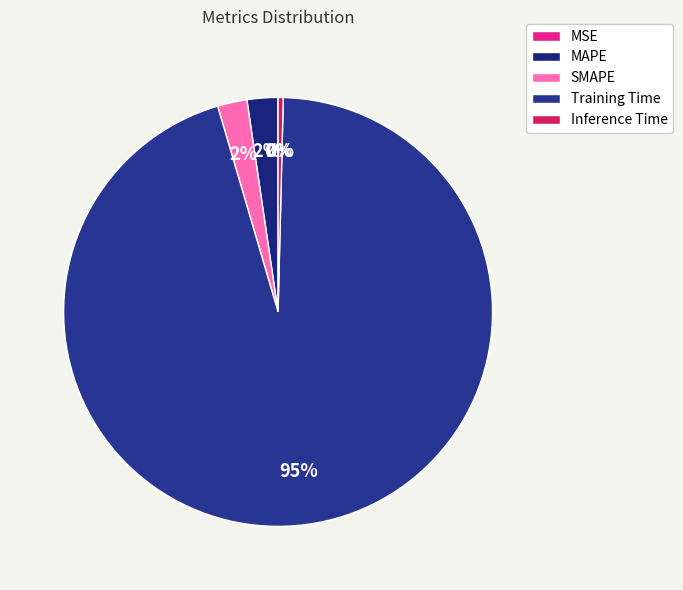

What percentage do Training Time and MSE together represent?

95.1%